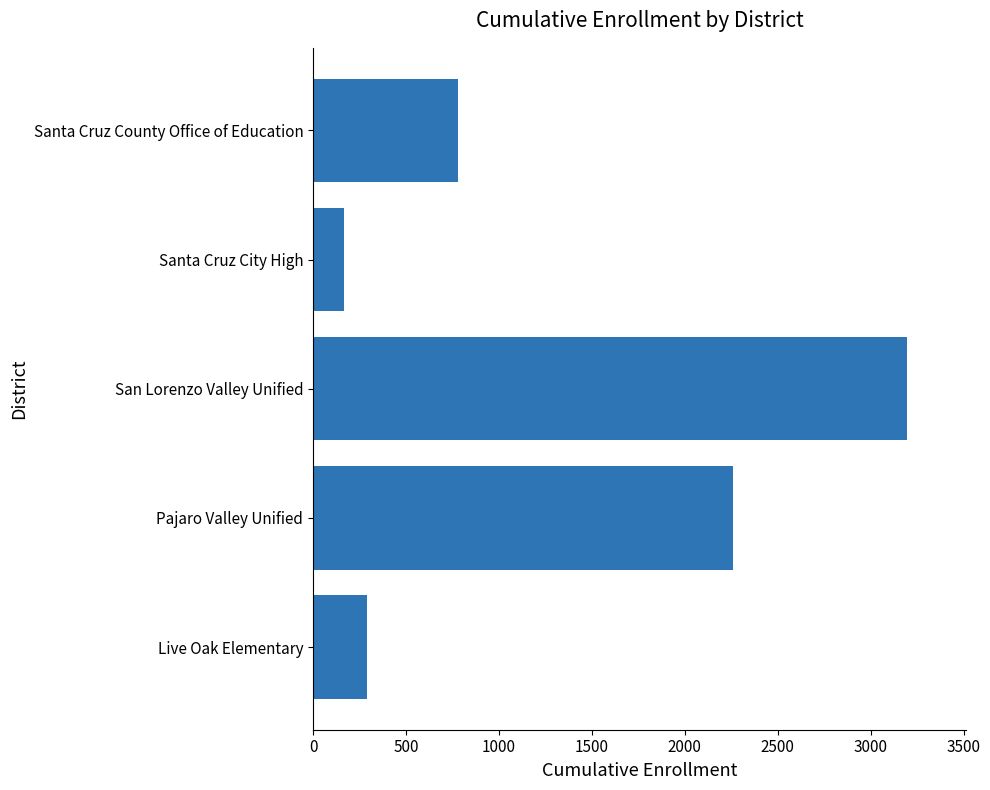

How many categories are shown in the chart?

5